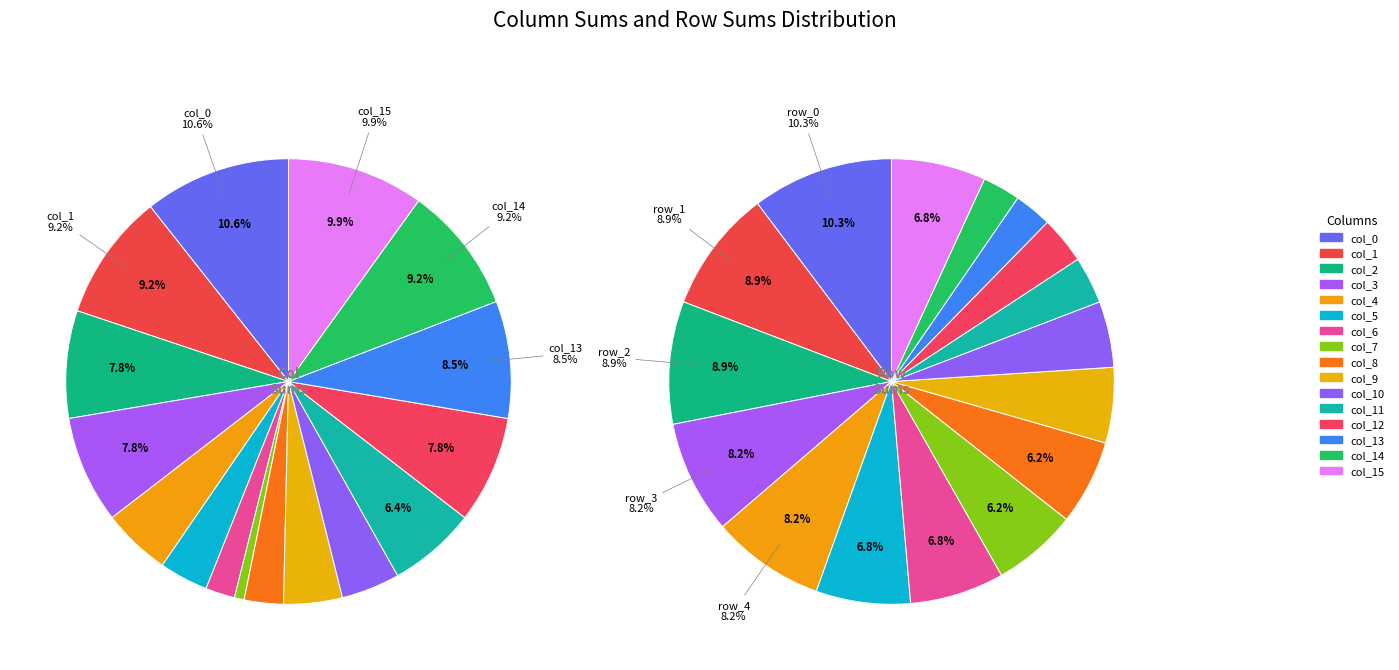

How many slices are in this pie chart?

16